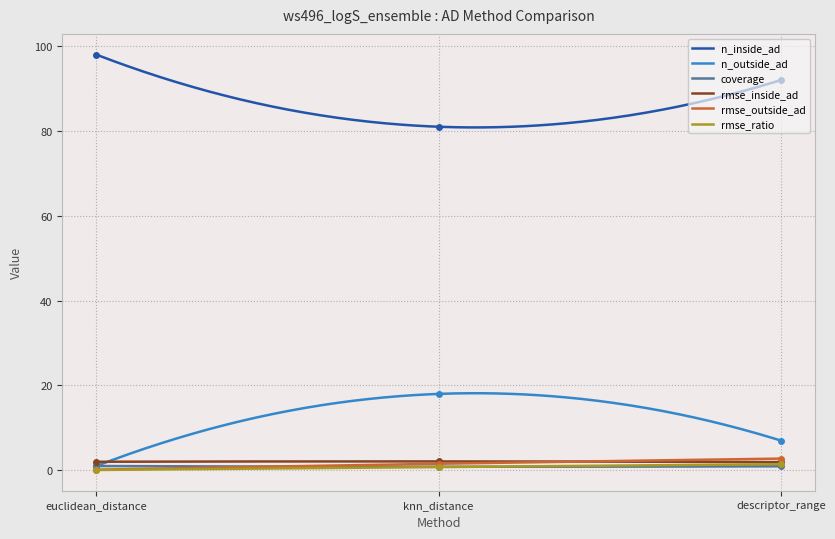

Where is n_outside_ad nearest to the value 9?

descriptor_range